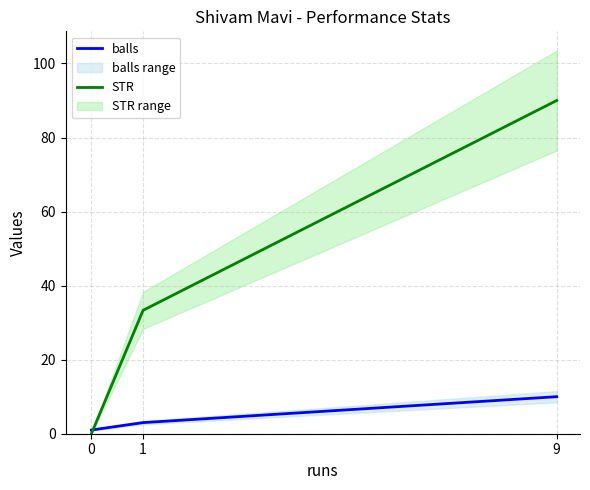

How many STR values are between 0 and 90?

3